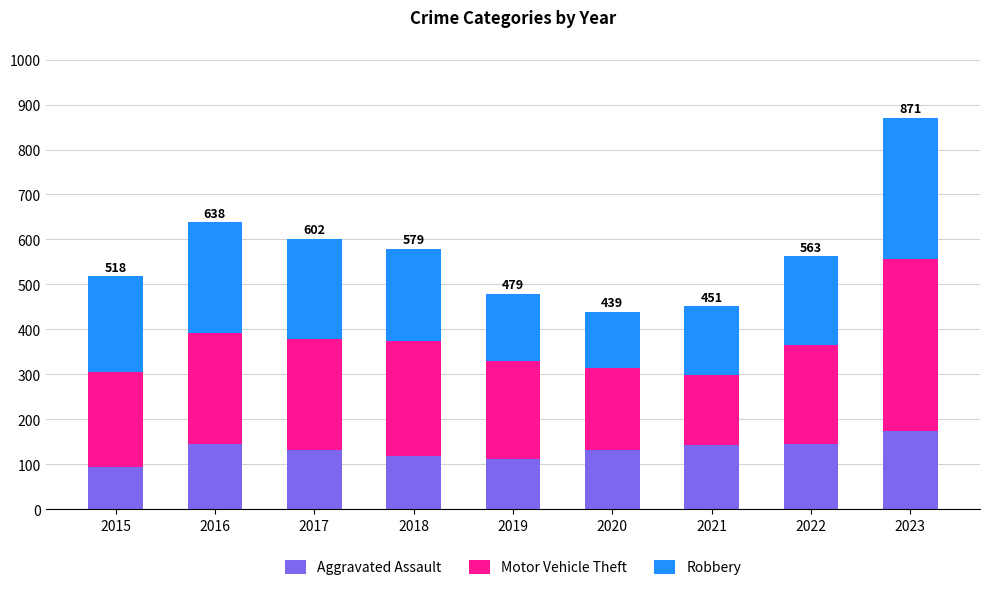

Is it true that Aggravated Assault equals 146 at 2022?

True